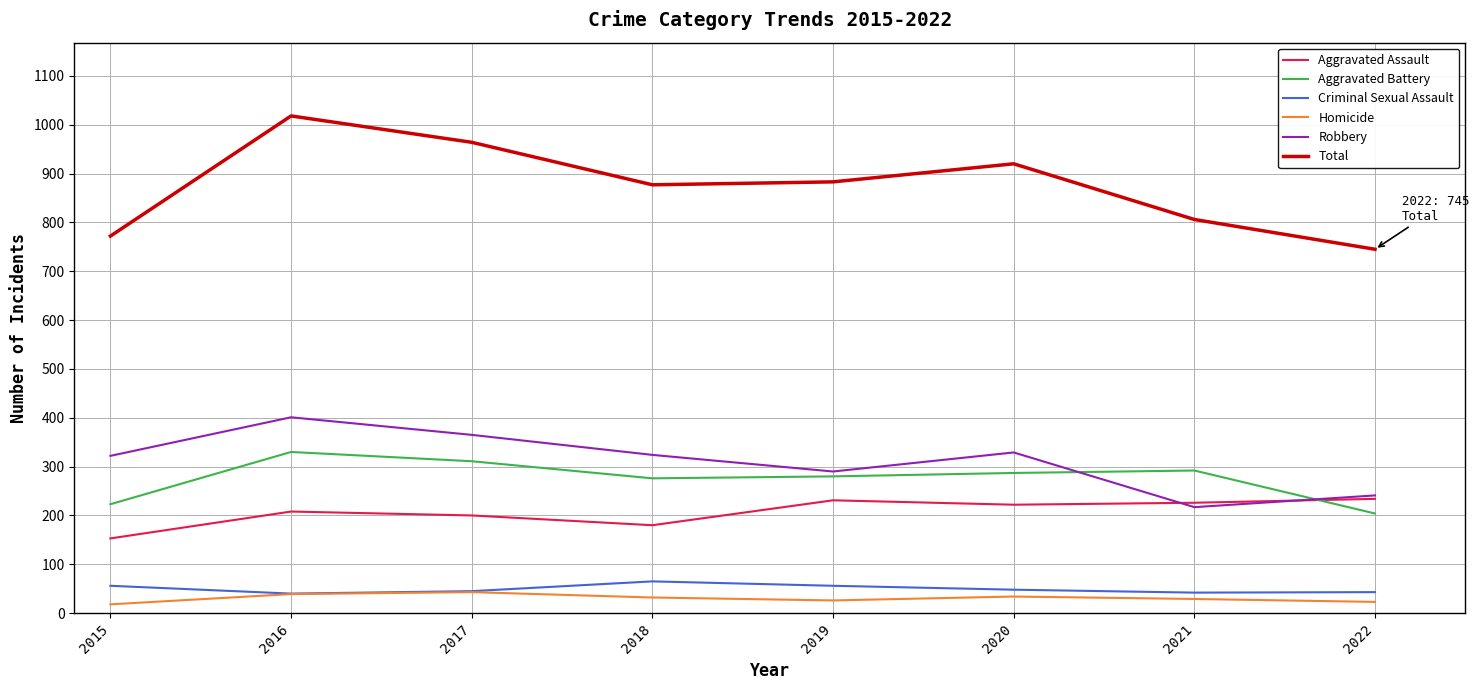

What is the total value across all series at 2016?

2036